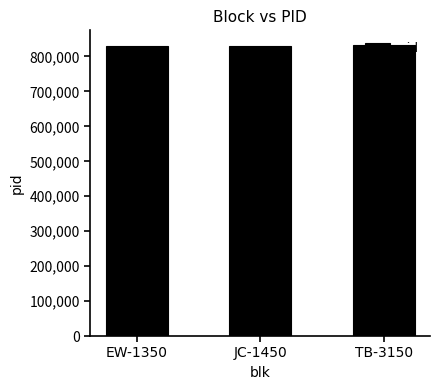

What is the value of the 1st bar from the left?

829428